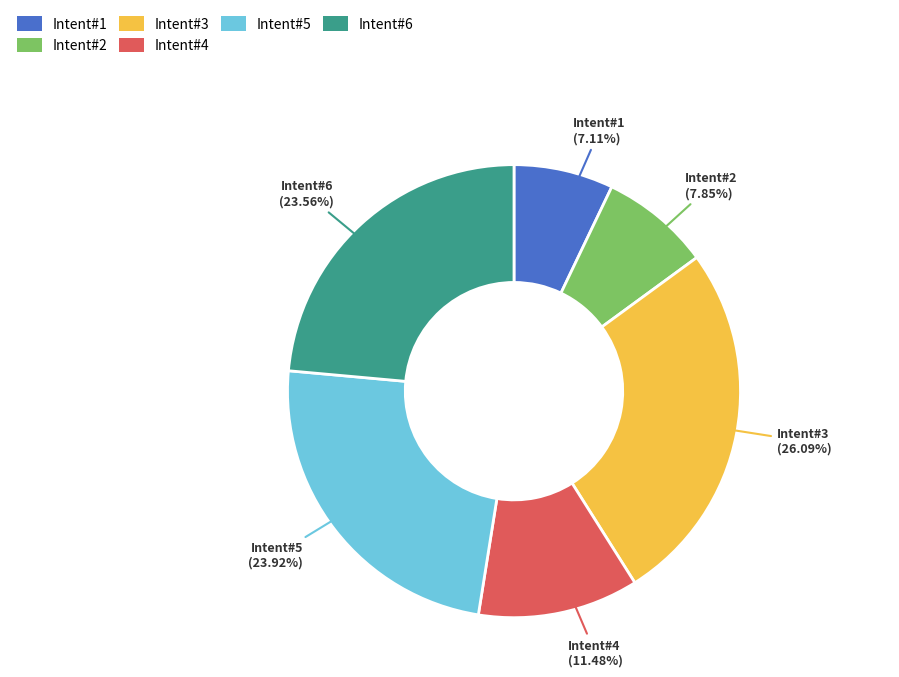

How many slices are in this pie chart?

6